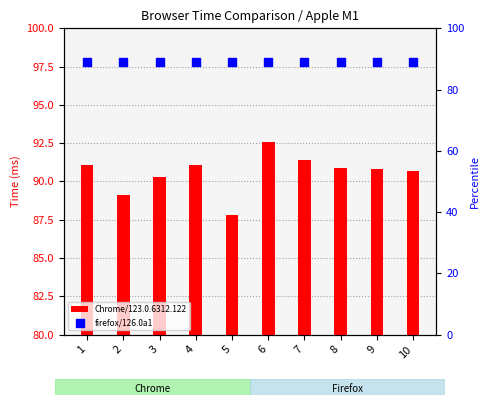

What is the total value across all series at 3?

179.3